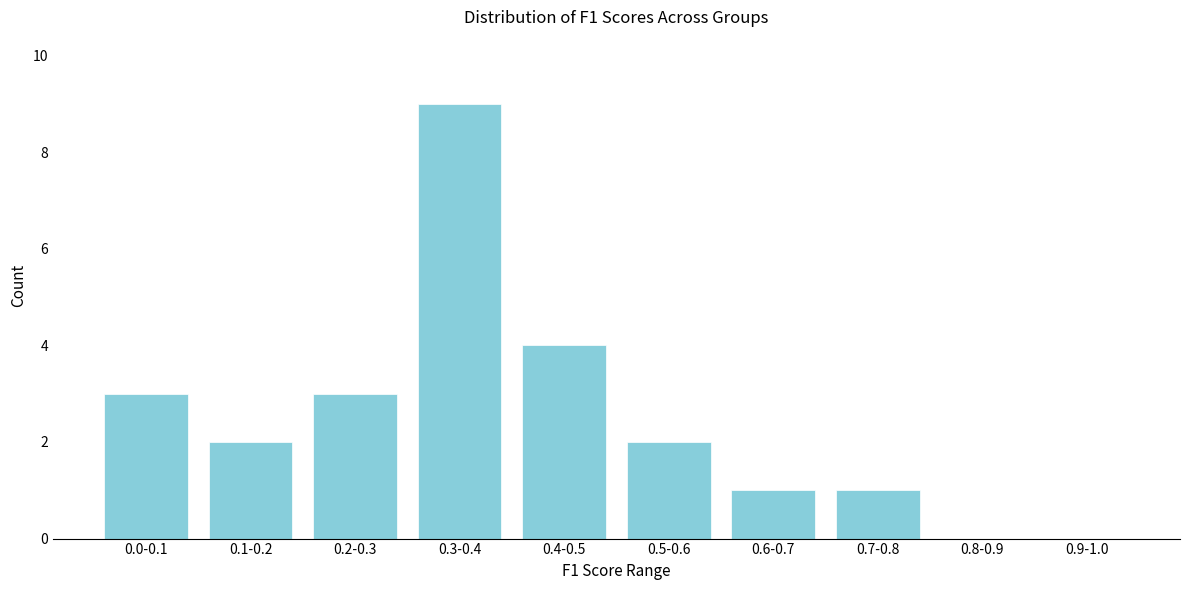

Reading left to right, what are all the values shown in this chart?

0.0-0.1=3	0.1-0.2=2	0.2-0.3=3	0.3-0.4=9	0.4-0.5=4	0.5-0.6=2	0.6-0.7=1	0.7-0.8=1	0.8-0.9=0	0.9-1.0=0